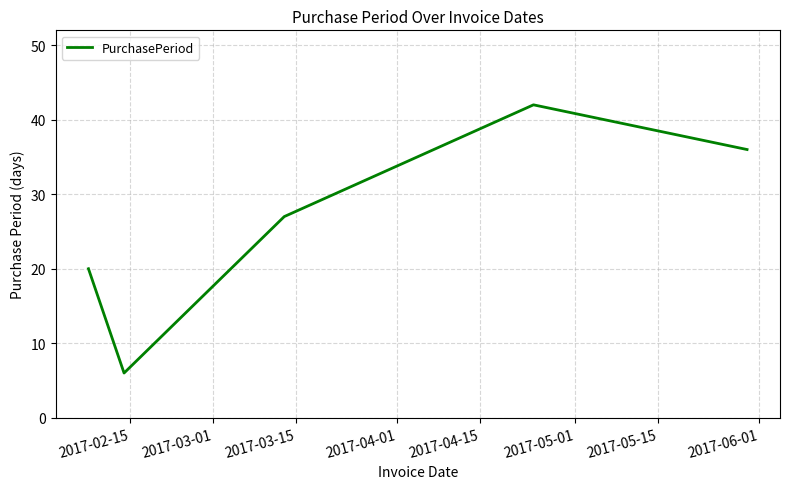

What is the average value?

26